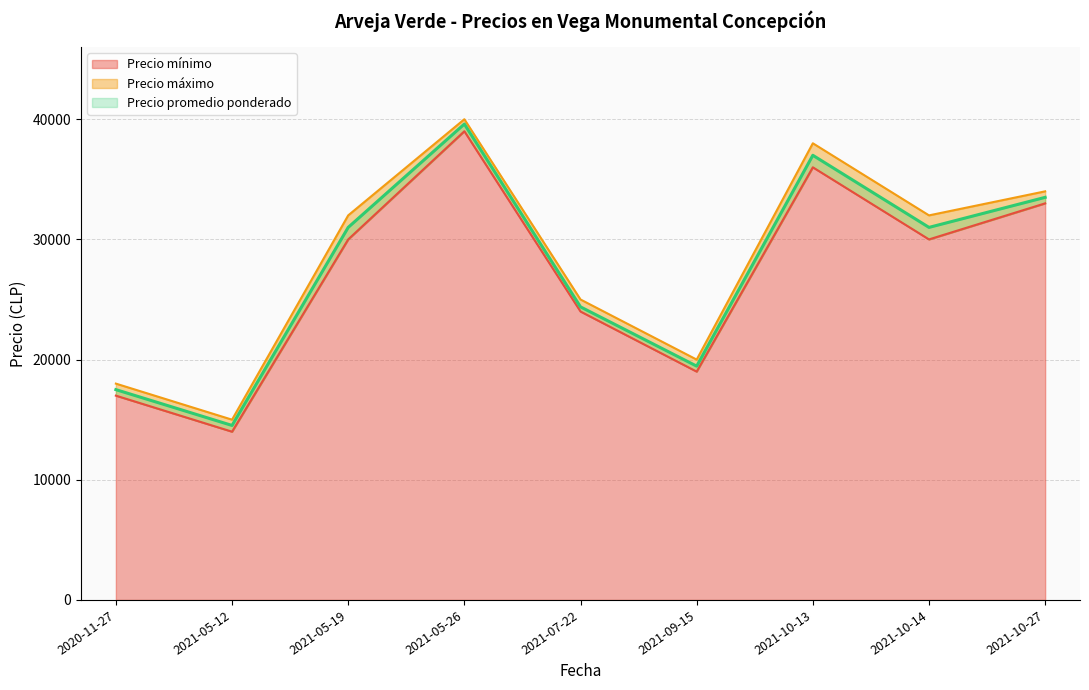

What is the lowest value of the Precio promedio ponderado series?

14520